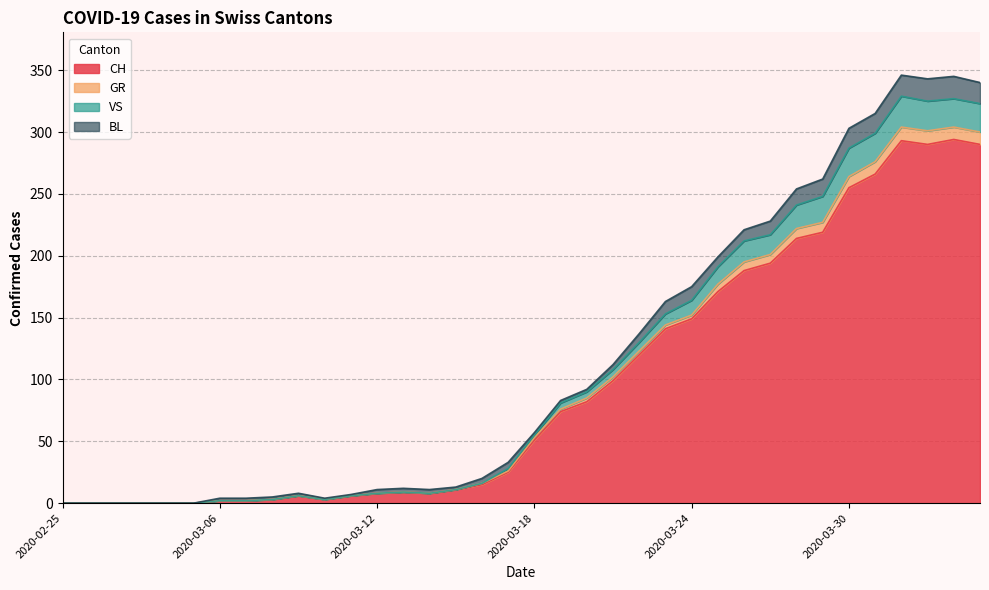

What is the highest value of the CH series?

294